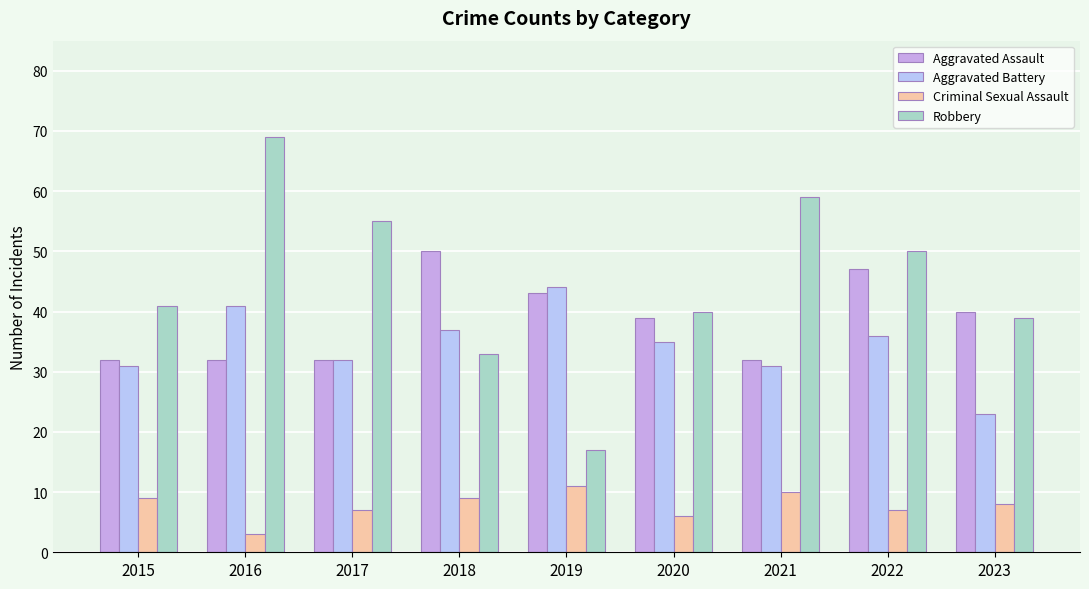

At which label is Aggravated Assault closest to 41?

2023